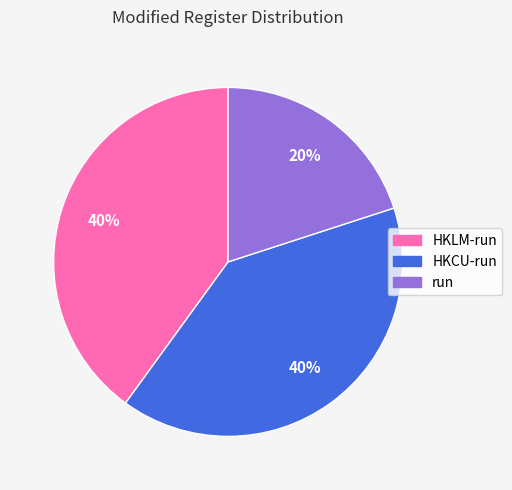

Is it true that run is 20% of the pie?

True